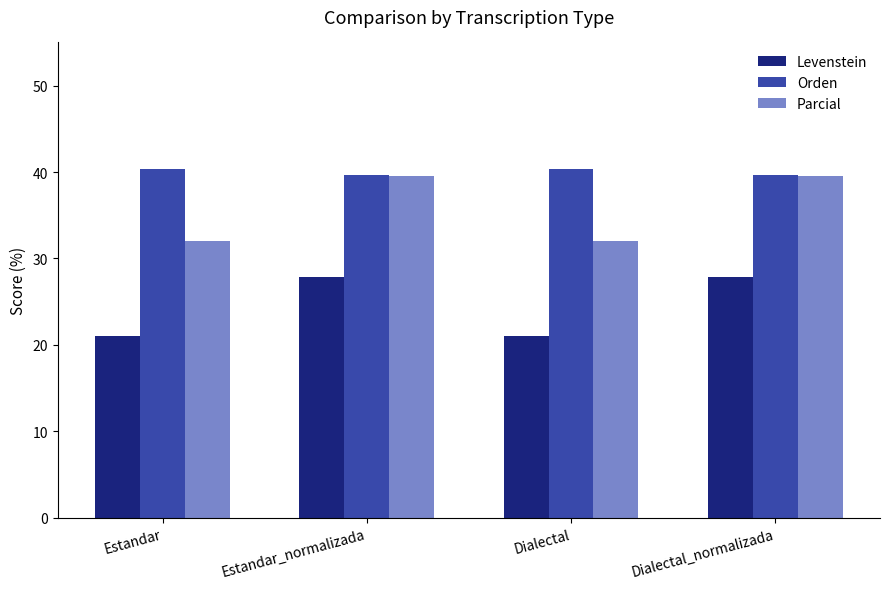

Rank the series at Estandar from highest to lowest value.

Orden, Parcial, Levenstein